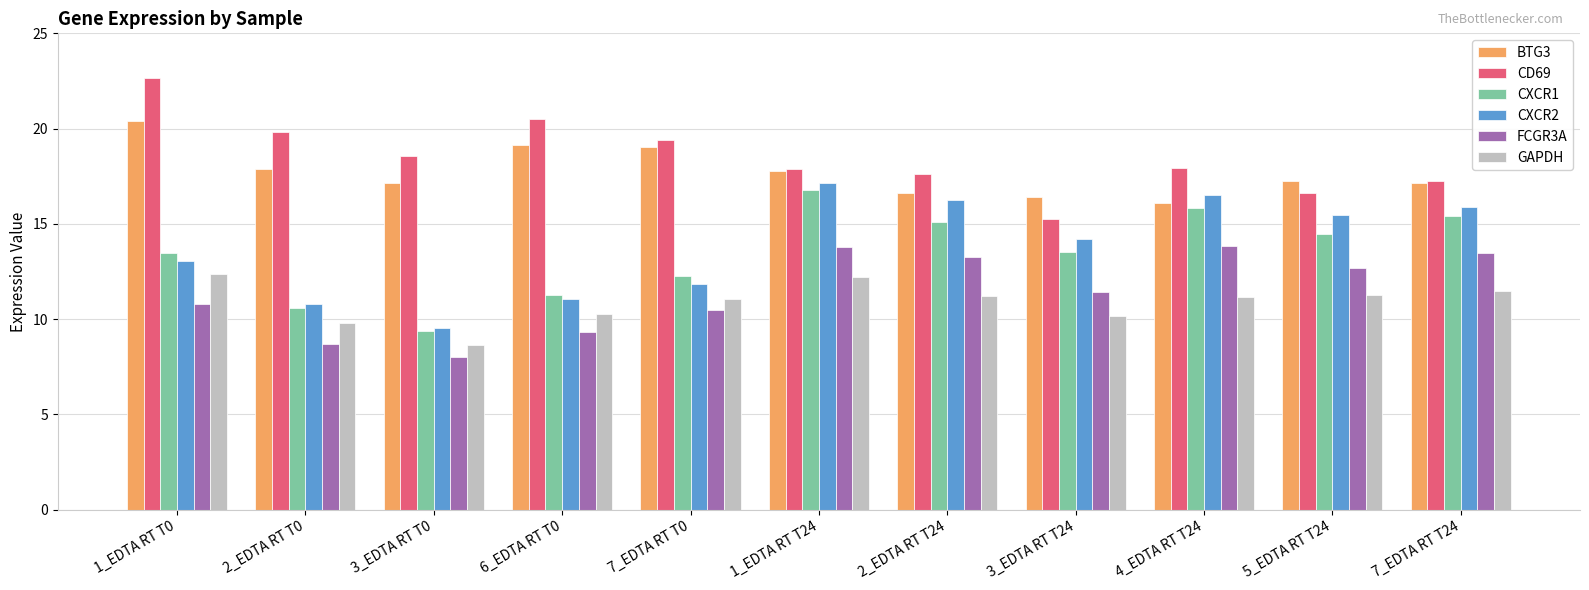

True or false: CXCR1 has a value of 3.9 at 3_EDTA RT T0.

False